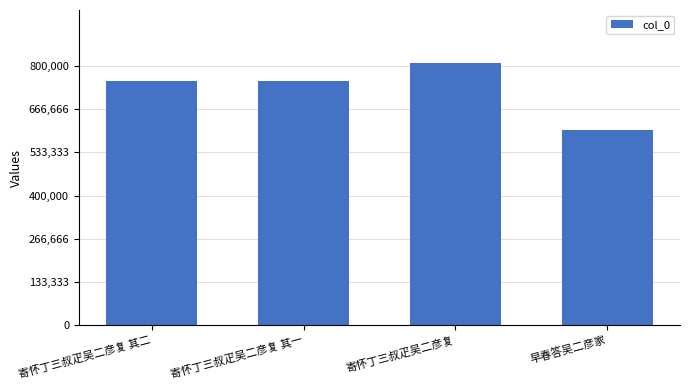

What is the value of the 2nd bar from the left?

753237